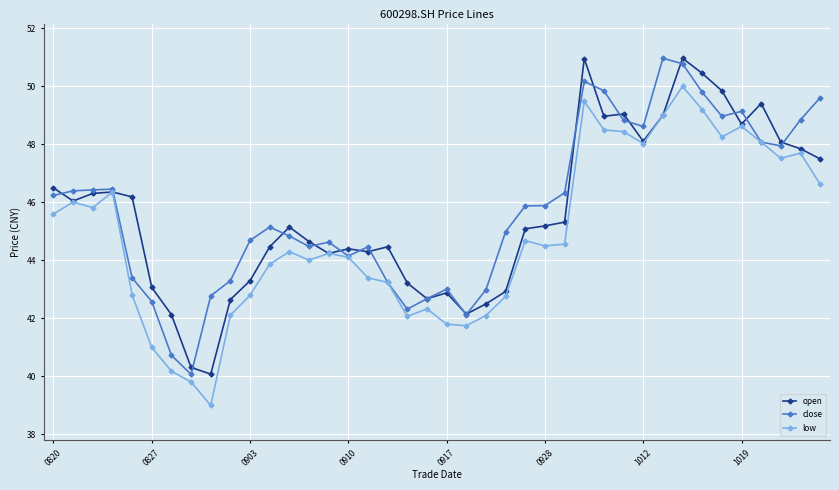

Count the number of data series in this chart.

3